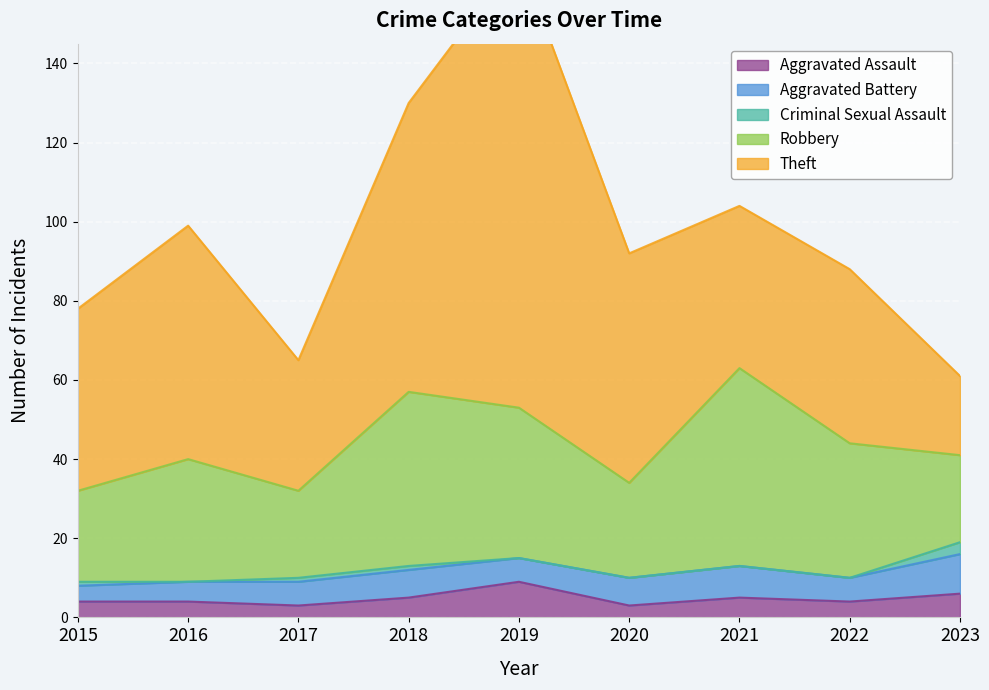

True or false: Aggravated Assault has more than 0 points higher than both neighbors.

True